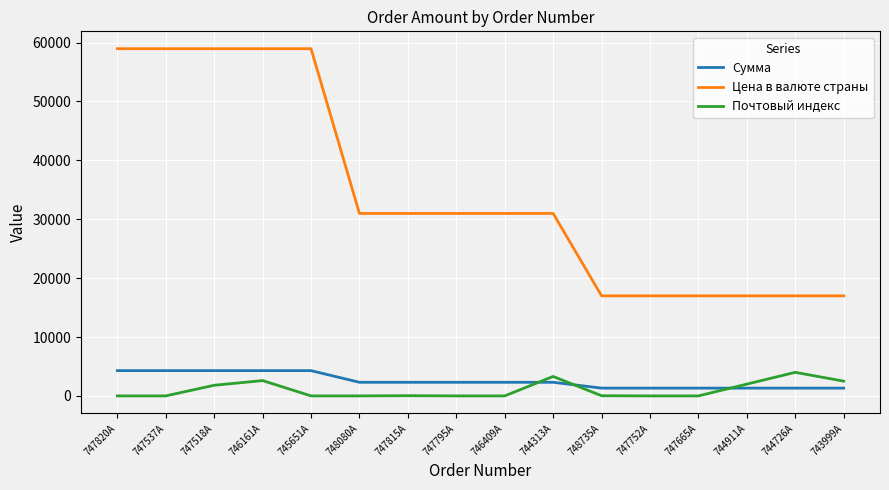

The value of Цена в валюте страны at 744313A is 30980. True or false?

True